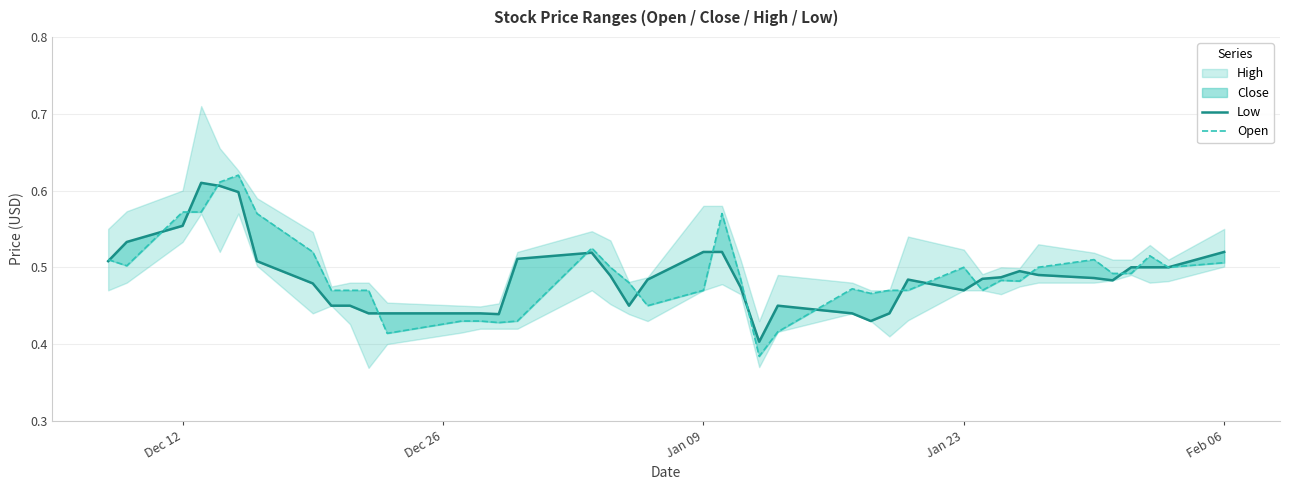

Which series has the widest spread of values?

Open